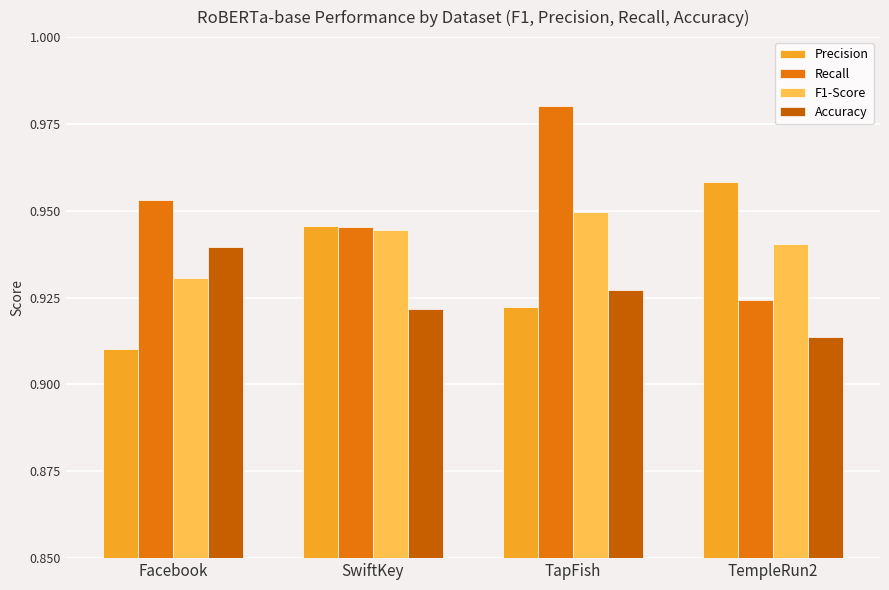

Is it true that Accuracy equals 1.3 at SwiftKey?

False